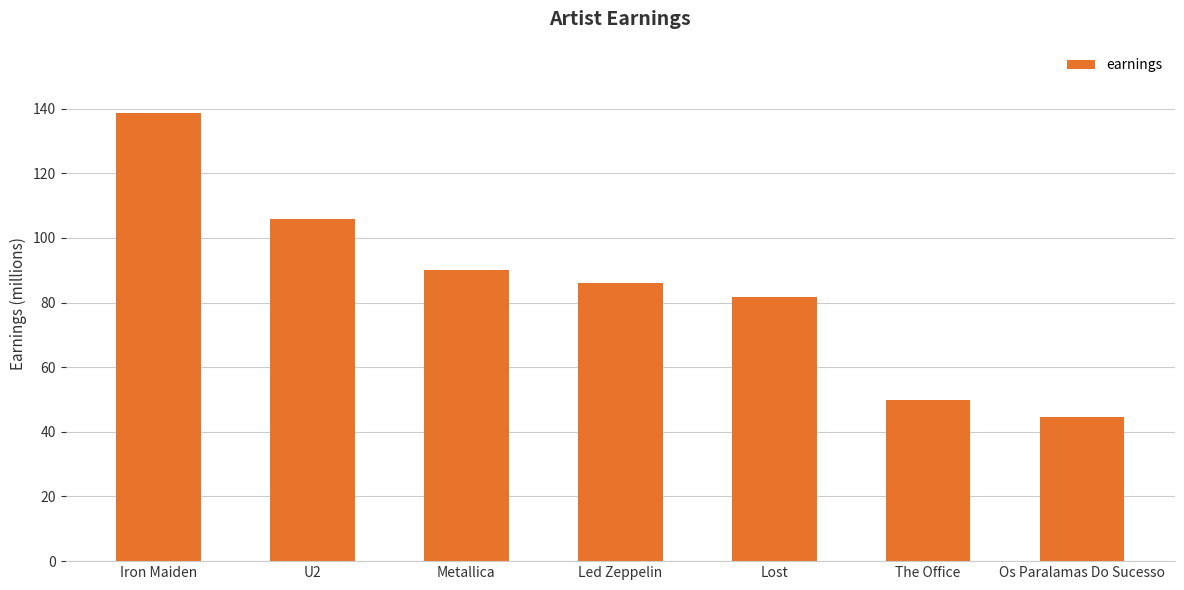

List the labels in order of value, largest first.

Iron Maiden, U2, Metallica, Led Zeppelin, Lost, The Office, Os Paralamas Do Sucesso